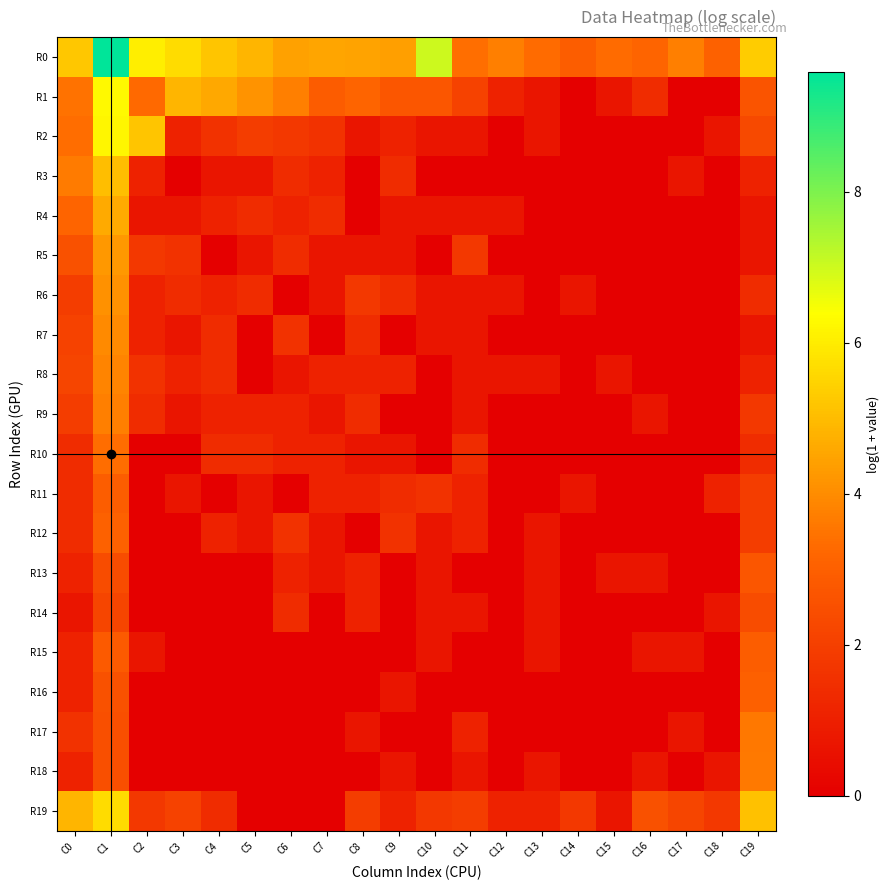

List the series in order of their peak value, lowest first.

R14, R13, R11, R15, R16, R12, R10, R17, R18, R9, R8, R7, R6, R5, R4, R3, R19, R2, R1, R0